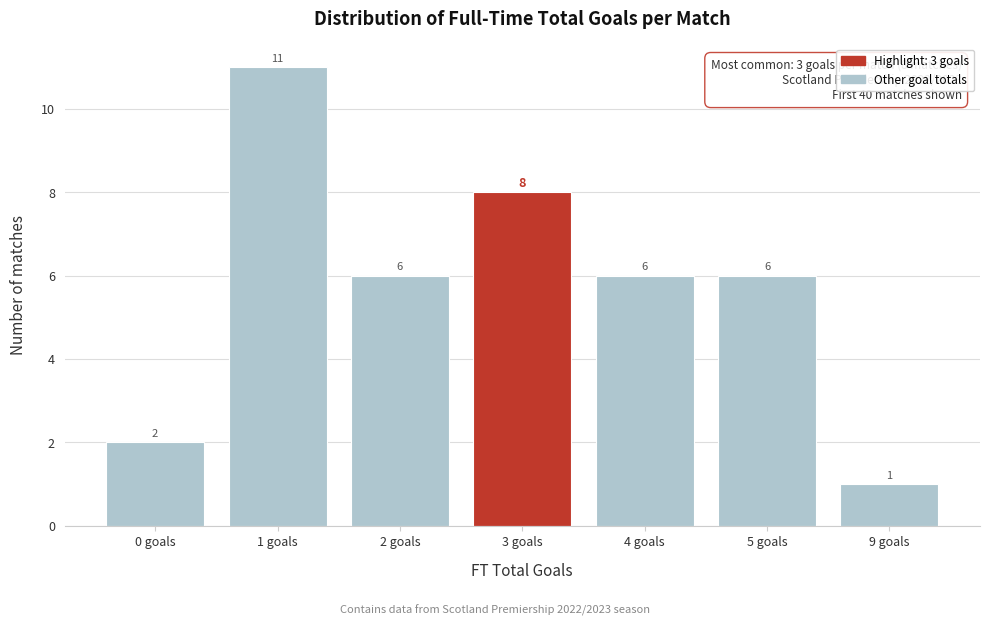

Reading left to right, transcribe all the data shown in this chart.

2	11	6	8	6	6	1